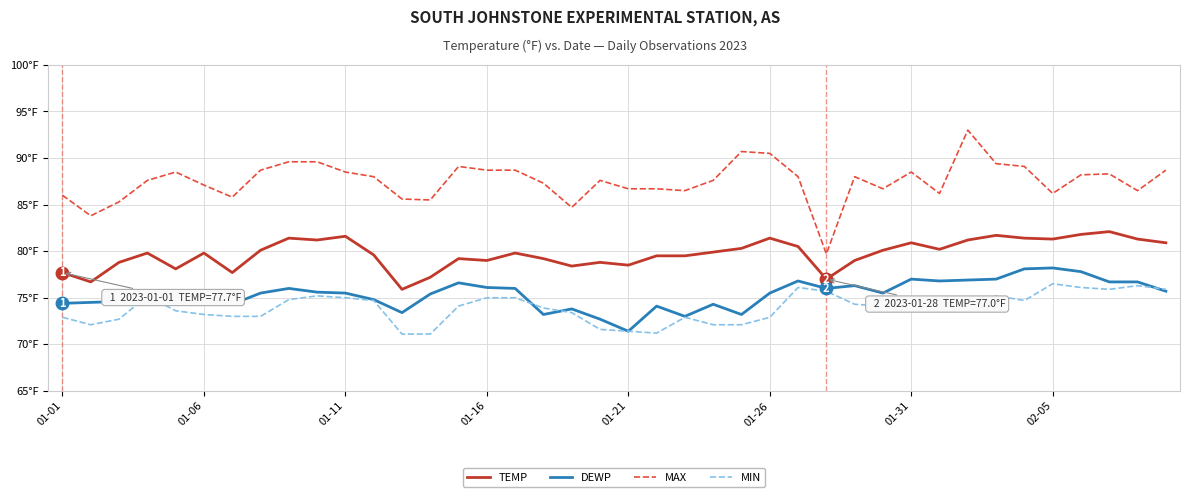

What are all the series names shown in the legend?

TEMP, DEWP, MAX, MIN